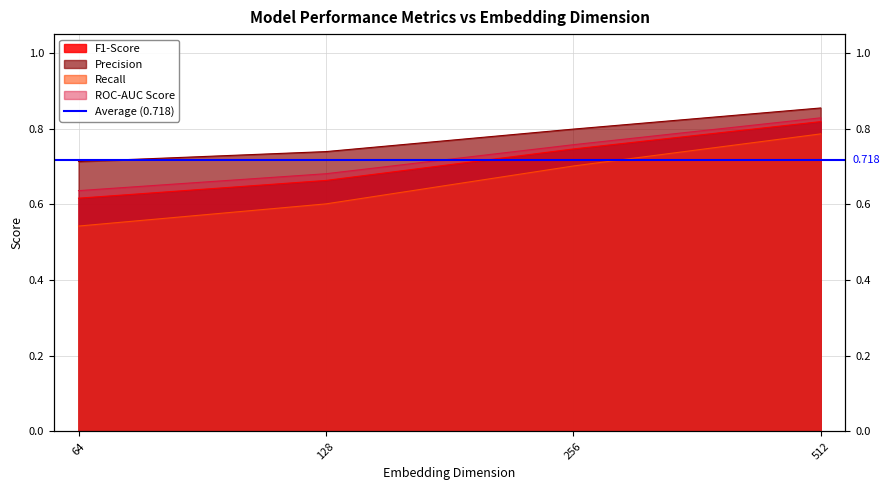

True or false: ROC-AUC Score and Recall cross at least once.

False